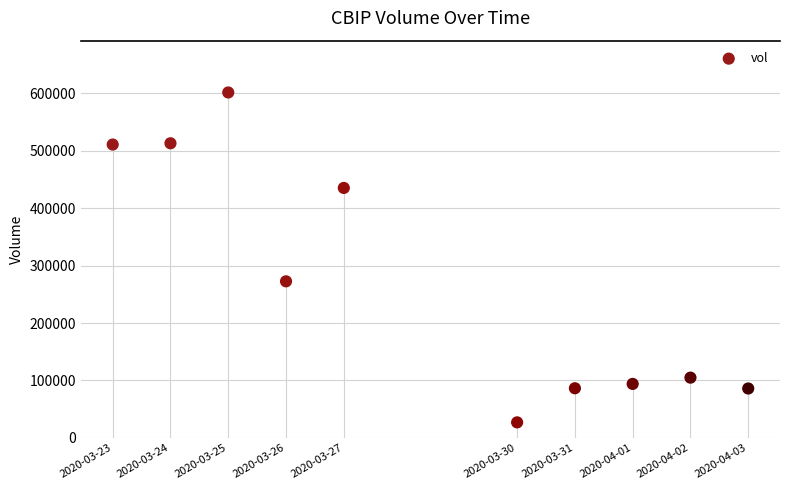

What is the range of X values (max minus min)?

950400